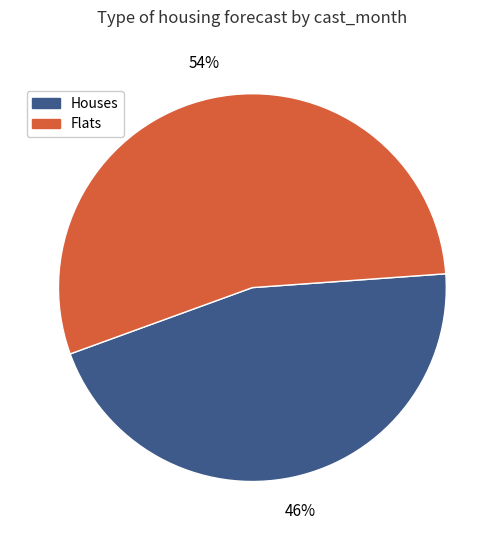

To the nearest percent, what is the average slice percentage?

50%